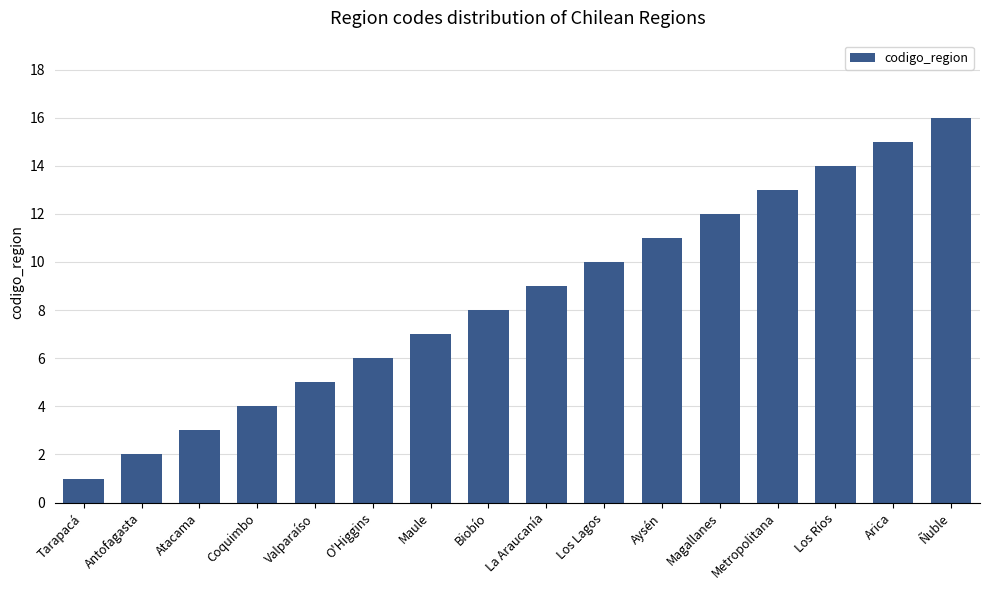

Rank the categories by value from lowest to highest.

Tarapacá, Antofagasta, Atacama, Coquimbo, Valparaíso, O'Higgins, Maule, Biobío, La Araucanía, Los Lagos, Aysén, Magallanes, Metropolitana, Los Ríos, Arica, Ñuble